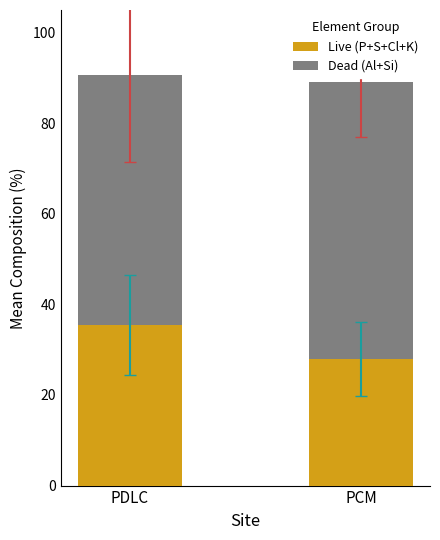

The Live (P+S+Cl+K) series shows 15.2 at PCM. True or false?

False